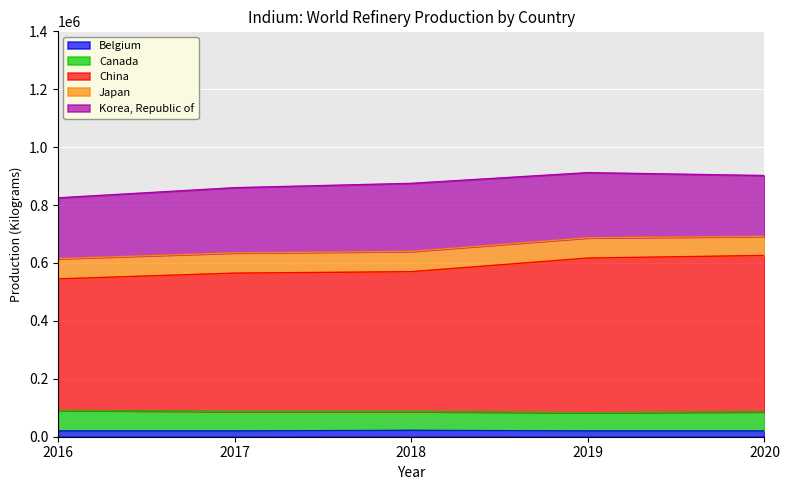

The value of Canada at 2020 is 18688. True or false?

False